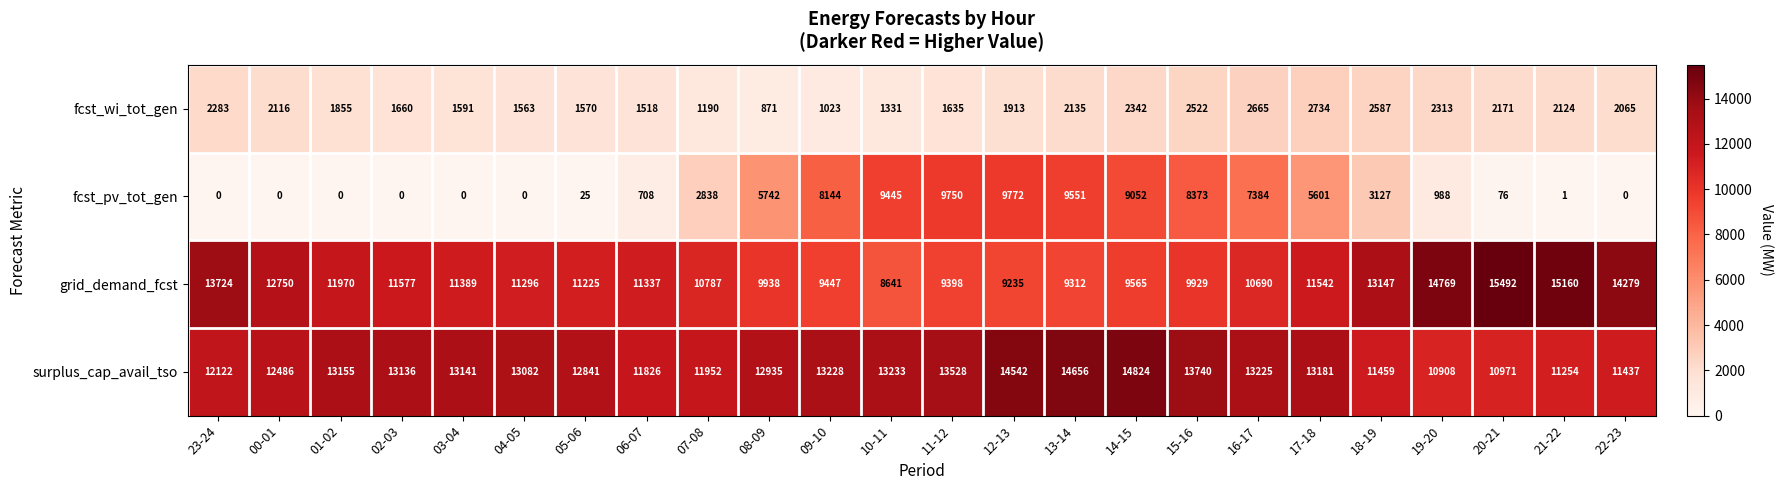

The fcst_pv_tot_gen series shows 1108 at 18-19. True or false?

False